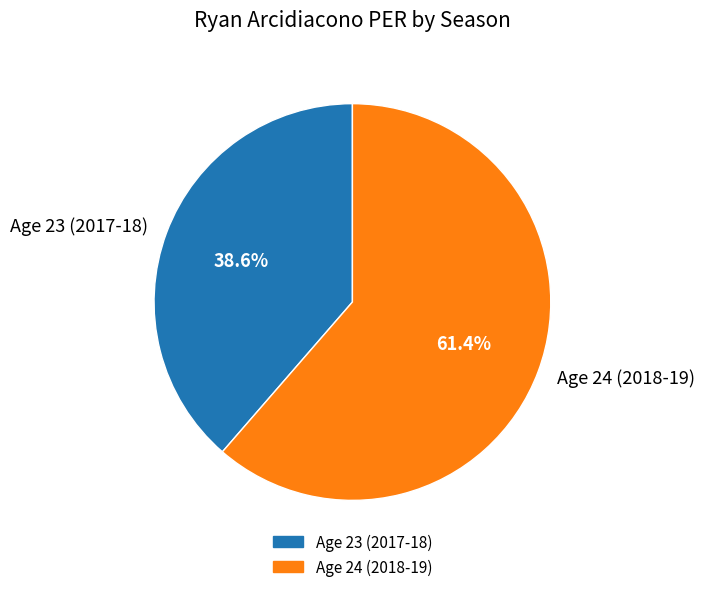

What is the ratio of the value at Age 24 (2018-19) to the value at Age 23 (2017-18)?

1.6